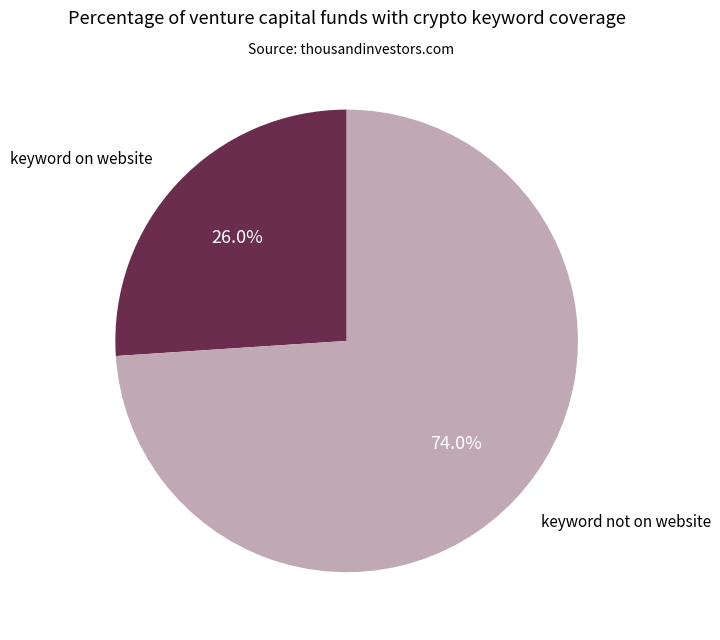

Is there any slice that represents more than half of the pie?

Yes